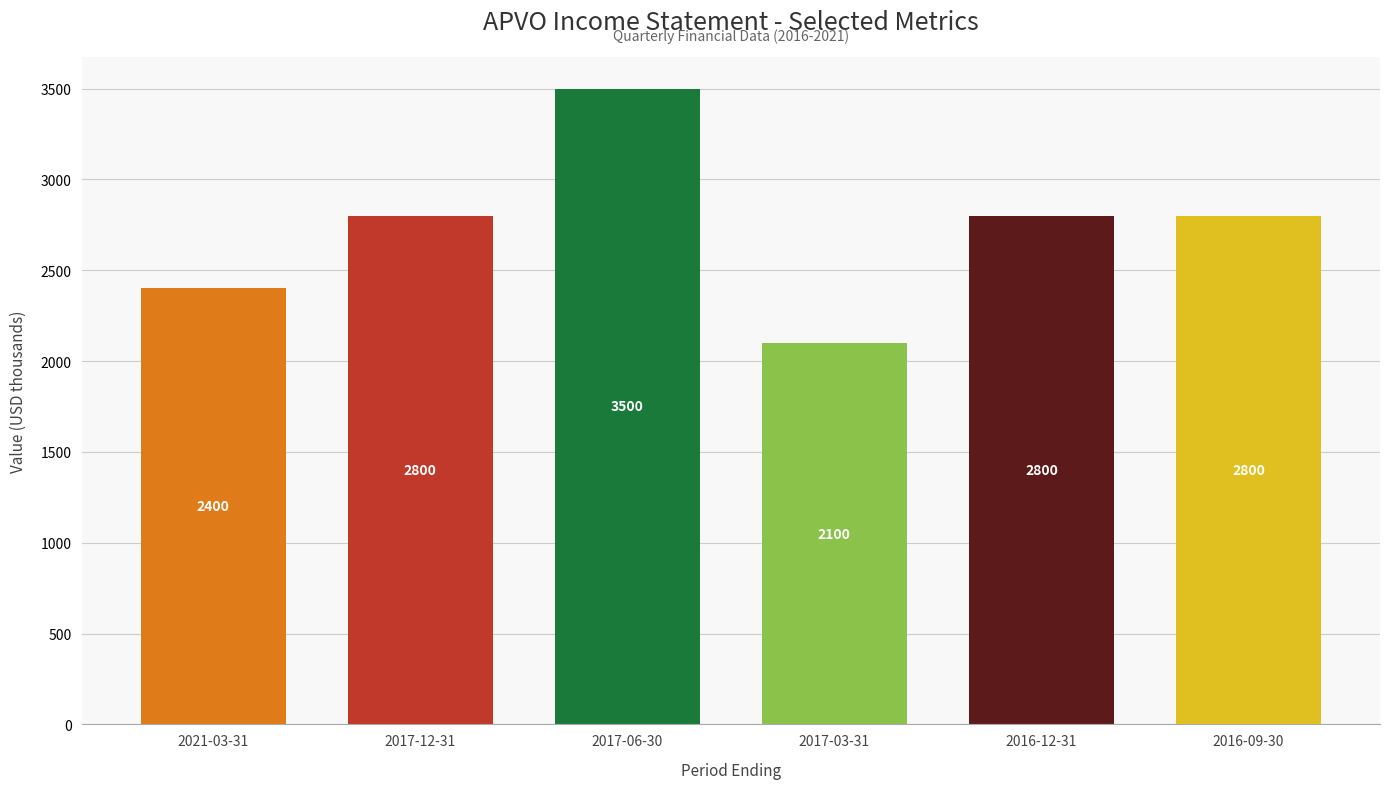

What is the change in value from 2017-12-31 to 2017-03-31?

-700